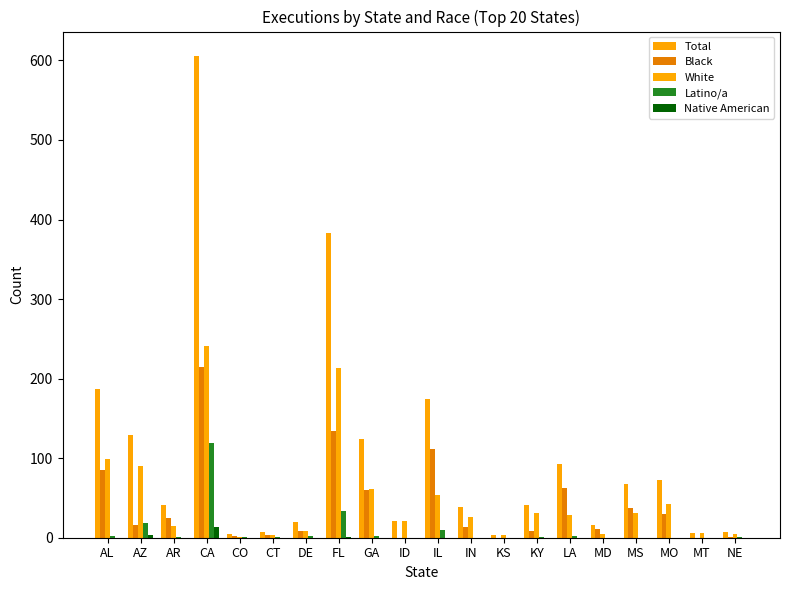

Reading right to left, transcribe all the data shown in this chart.

Total: 7	6	72	68	16	93	41	4	39	175	21	124	383	20	7	5	606	41	129	187
Black: 1	0	30	37	11	62	9	0	13	111	0	60	134	9	3	2	215	25	16	85
White: 5	6	42	31	5	28	31	4	26	54	21	61	213	9	3	1	241	15	90	99
Latino/a: 1	0	0	0	0	2	1	0	0	10	0	2	34	2	1	1	119	1	19	2
Native American: 0	0	0	0	0	0	0	0	0	0	0	0	1	0	0	0	14	0	3	0